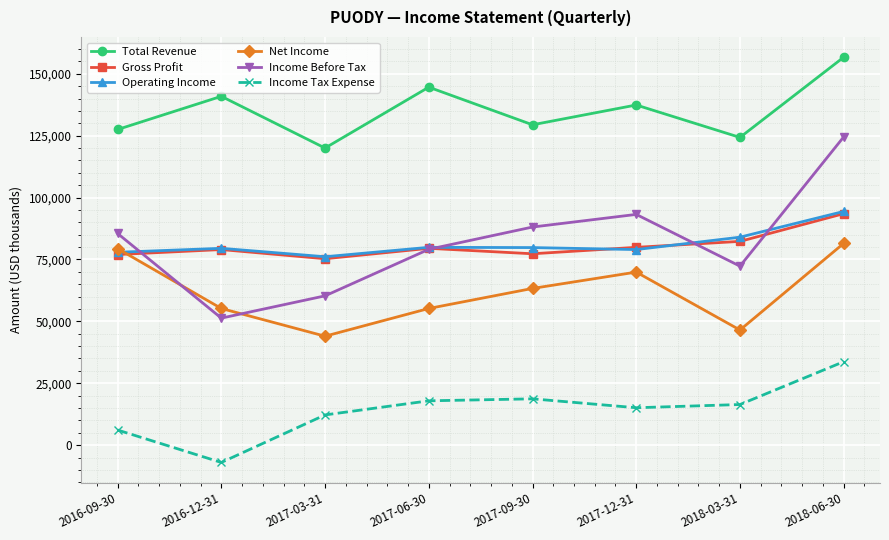

True or false: Operating Income and Income Tax Expense cross at least once.

False